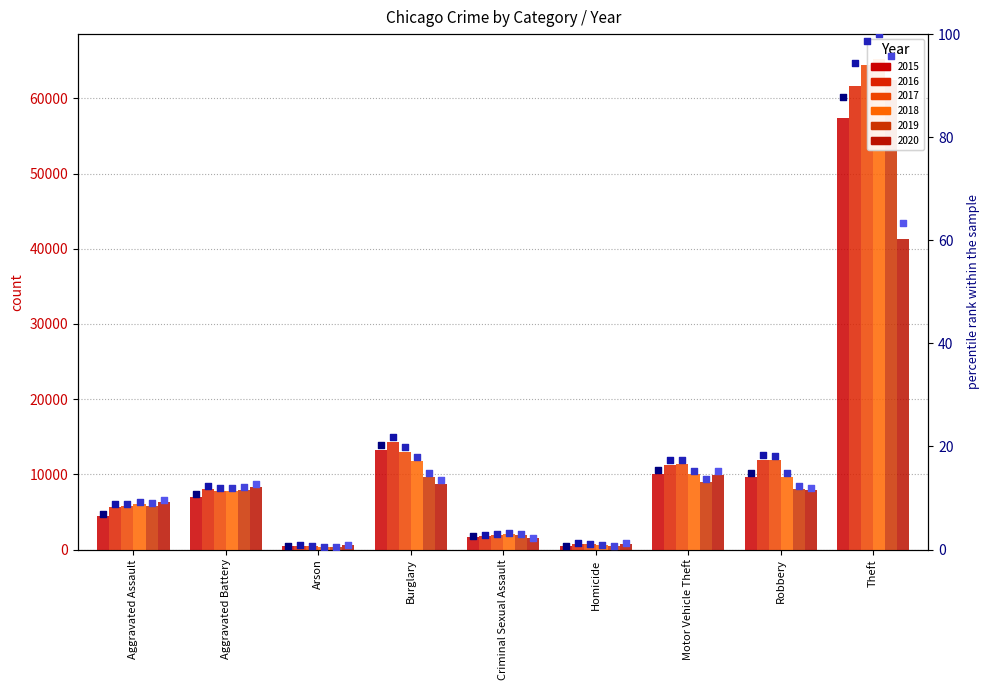

At which category is the sum across all series the highest?

Theft